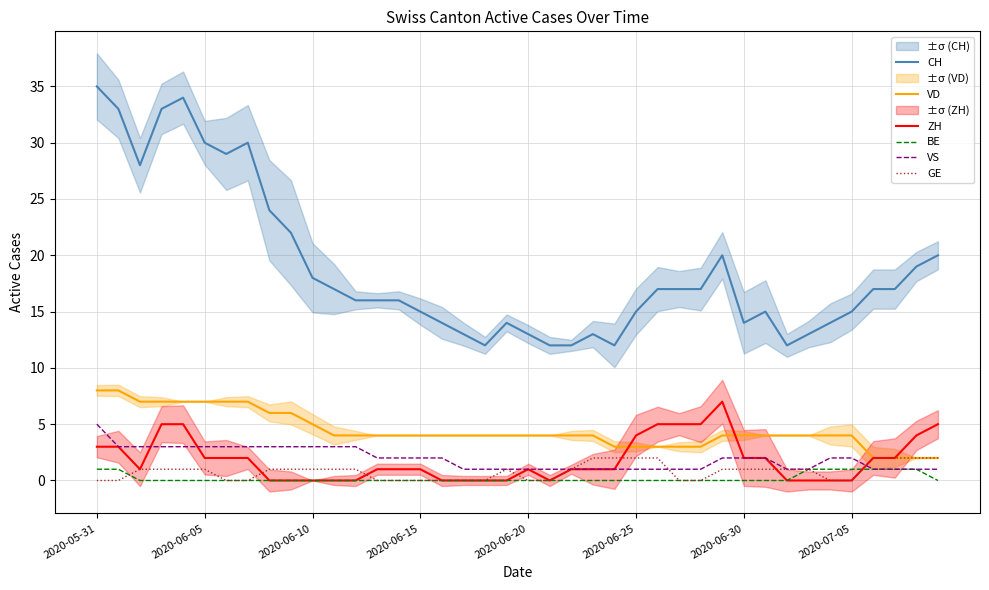

How many times do VD and ZH cross each other?

2